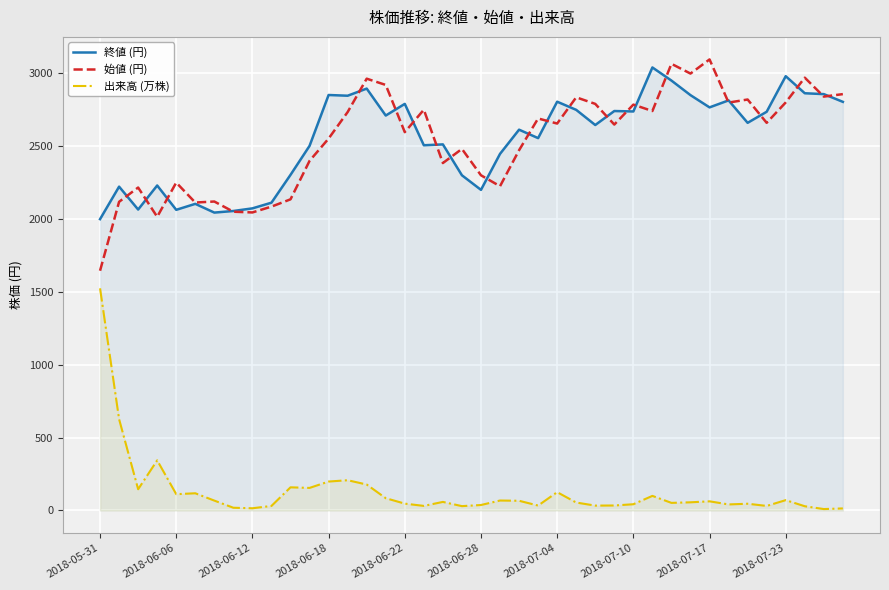

What is the sum of all 終値 (円) values?

101995.0